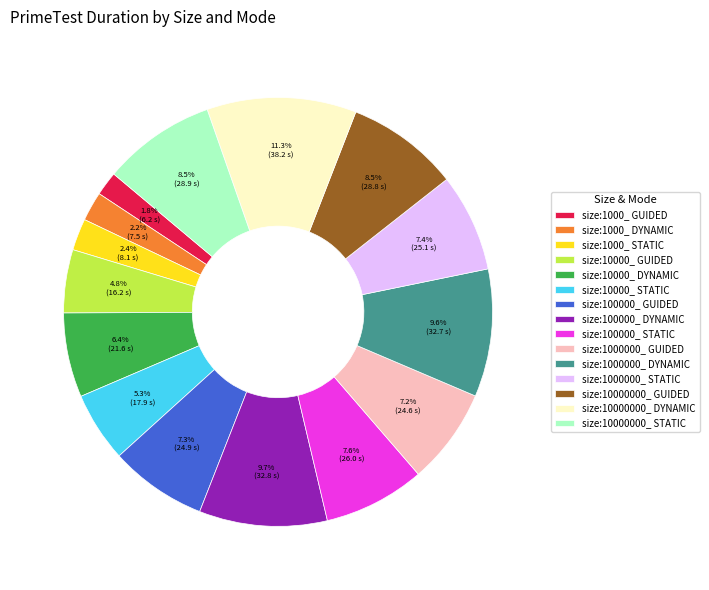

True or false: size:1000000_ STATIC accounts for 7% of the total.

True